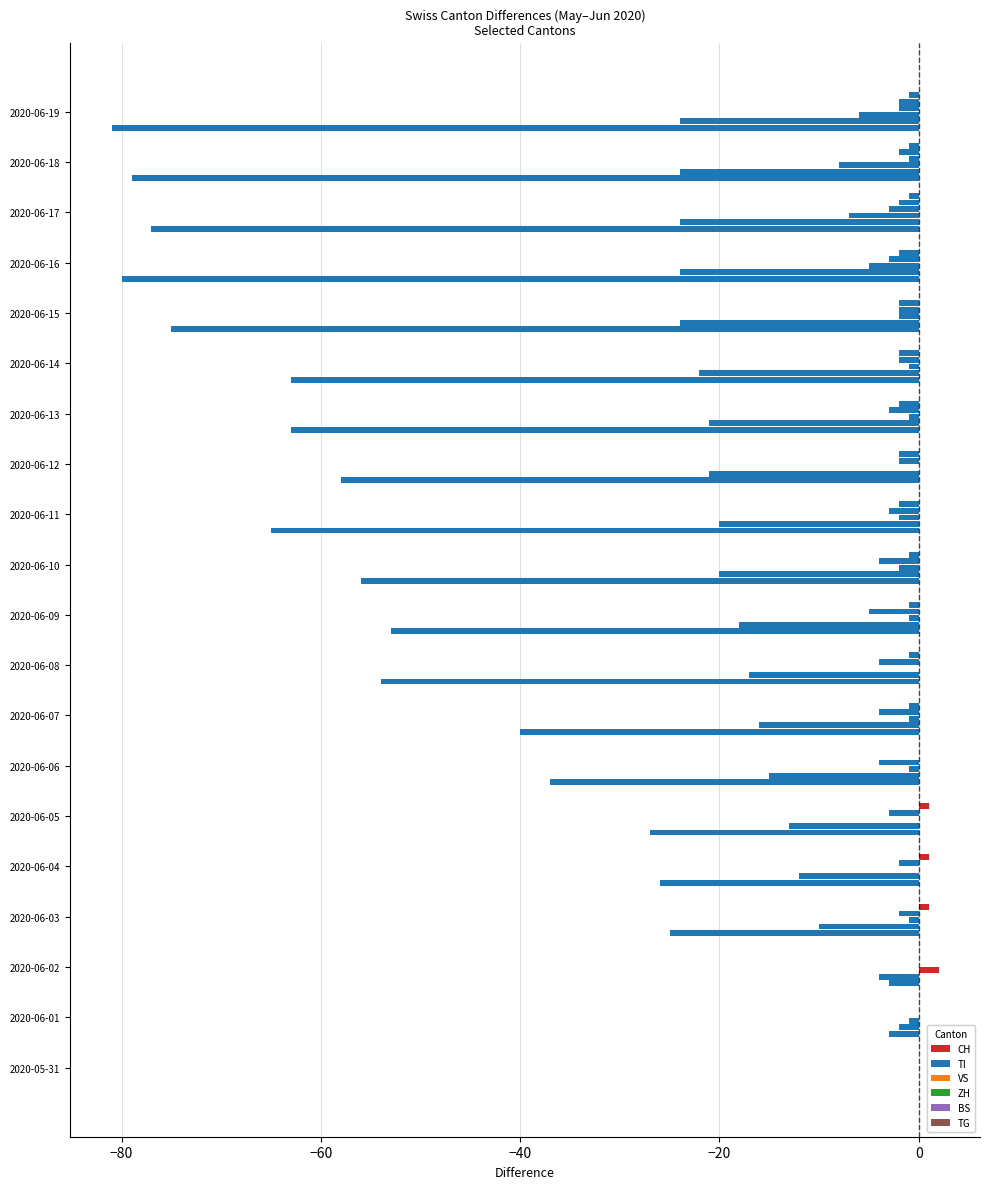

Count the number of categories in the chart.

20